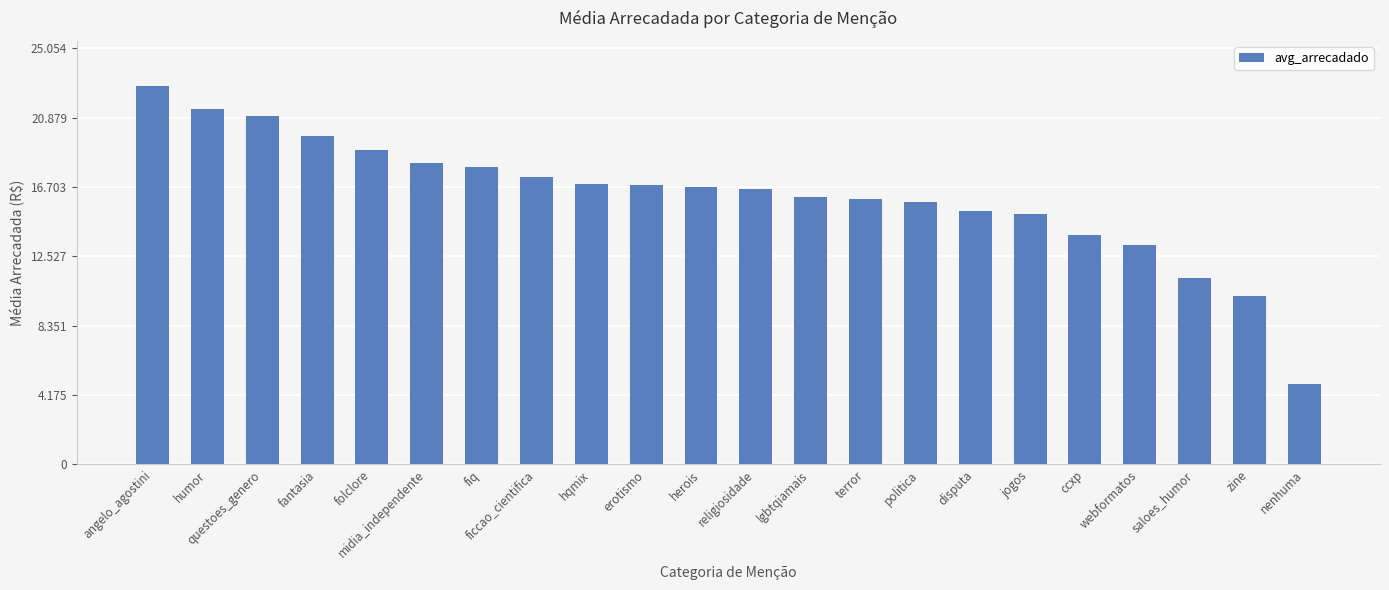

Between saloes_humor and religiosidade, which is larger?

religiosidade